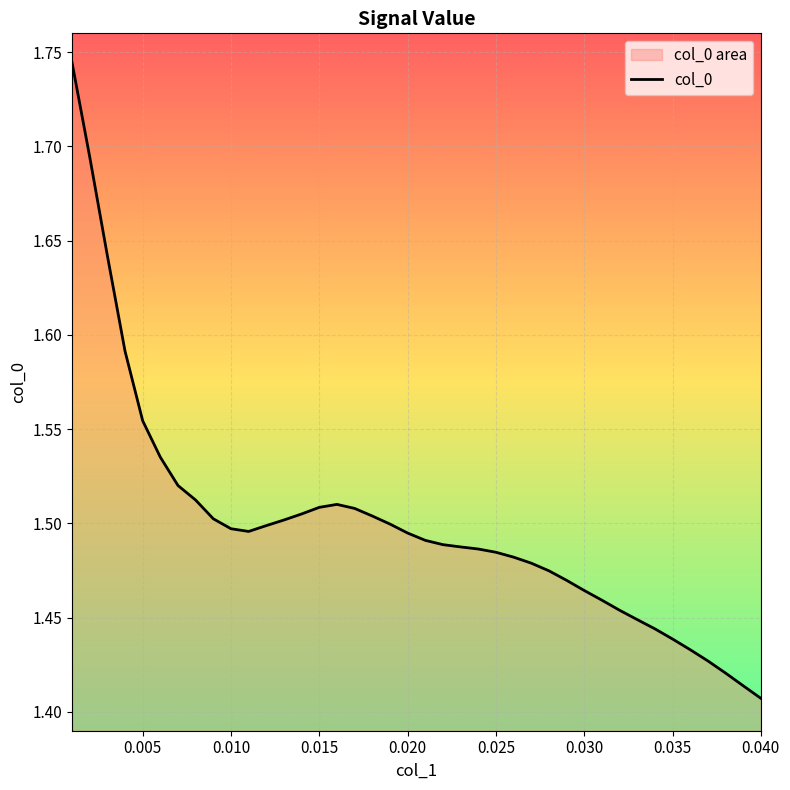

Reading left to right, list all the values displayed in this chart.

1.7	1.7	1.6	1.6	1.6	1.5	1.5	1.5	1.5	1.5	1.5	1.5	1.5	1.5	1.5	1.5	1.5	1.5	1.5	1.5	1.5	1.5	1.5	1.5	1.5	1.5	1.5	1.5	1.5	1.5	1.5	1.5	1.4	1.4	1.4	1.4	1.4	1.4	1.4	1.4